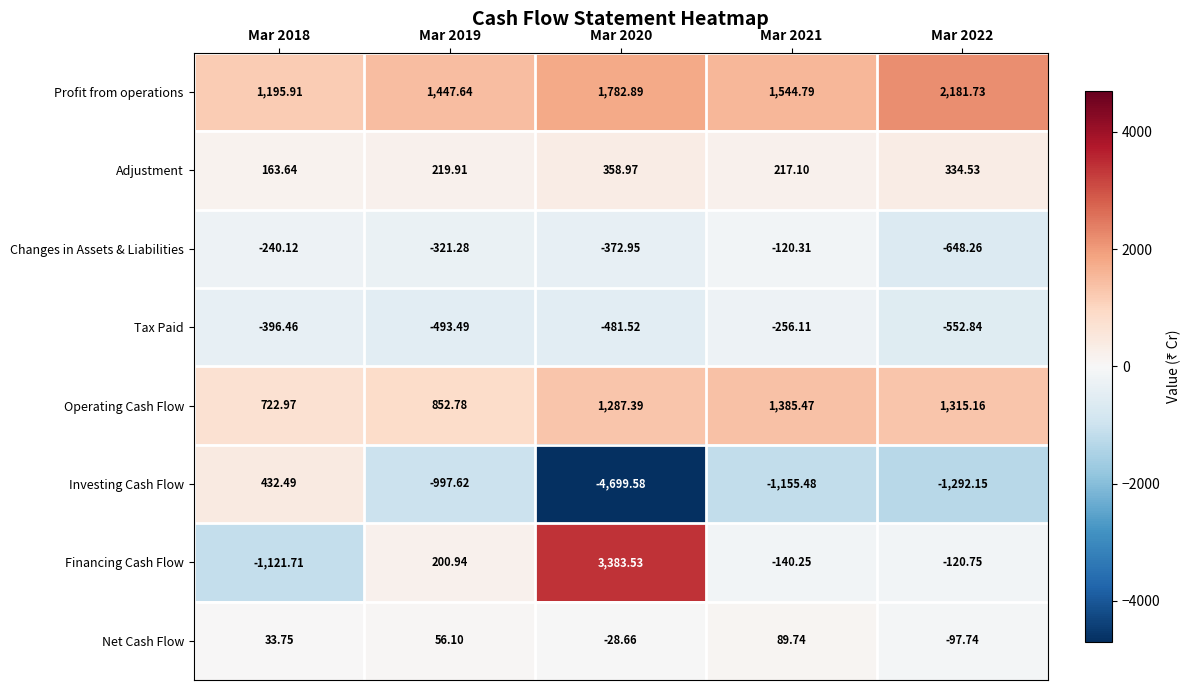

Count the number of data series in this chart.

8